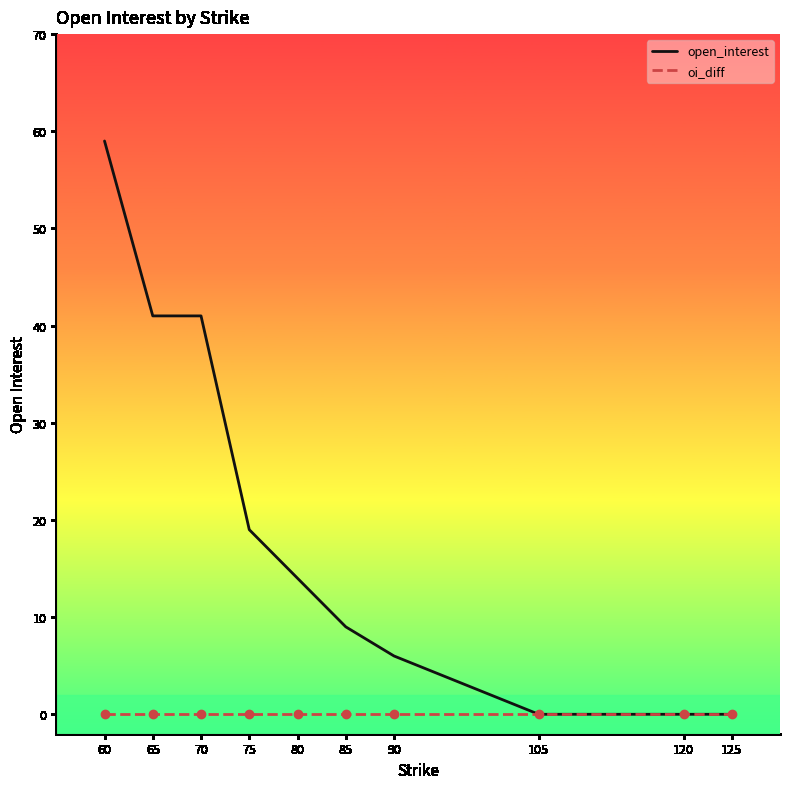

What is the difference between the highest and lowest values at 60?

59